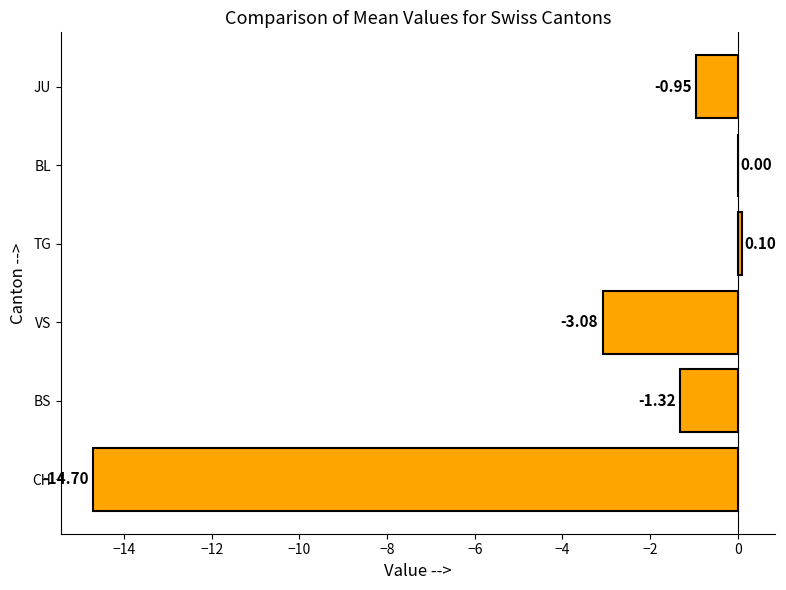

Which has a higher value, BL or CH?

BL